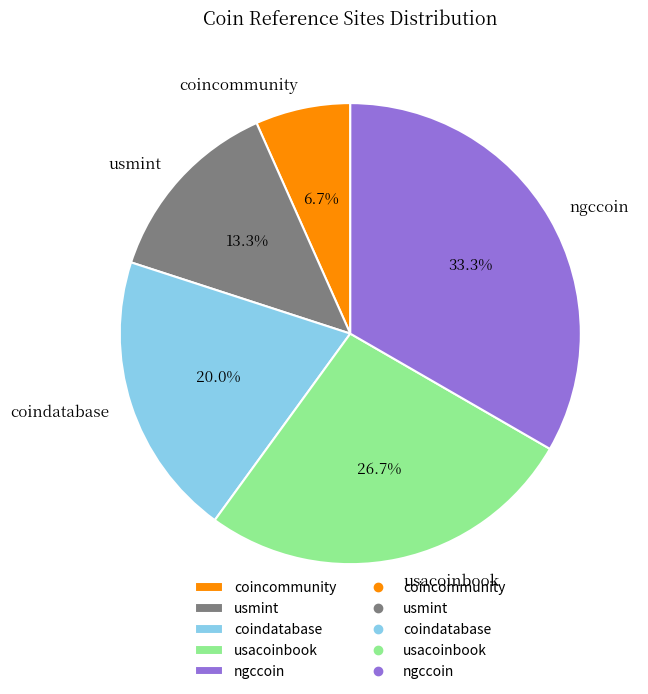

To the nearest percent, what is the combined percentage of ngccoin and coindatabase?

53%